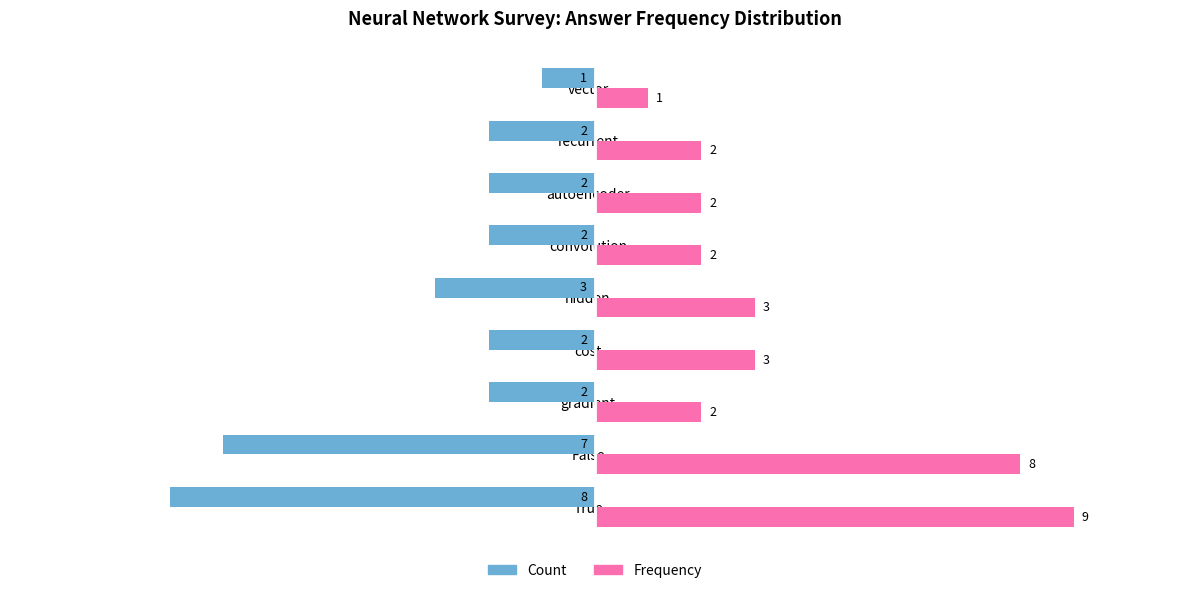

What is the minimum value shown in the chart?

-8